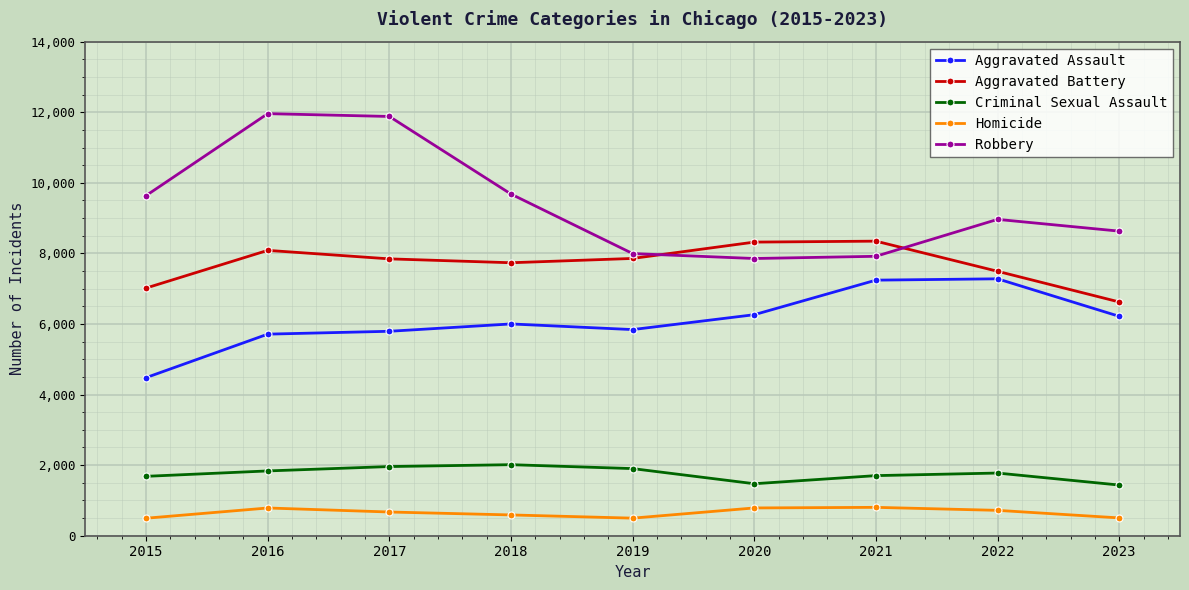

Rank the series by their maximum value, from lowest to highest.

Homicide, Criminal Sexual Assault, Aggravated Assault, Aggravated Battery, Robbery